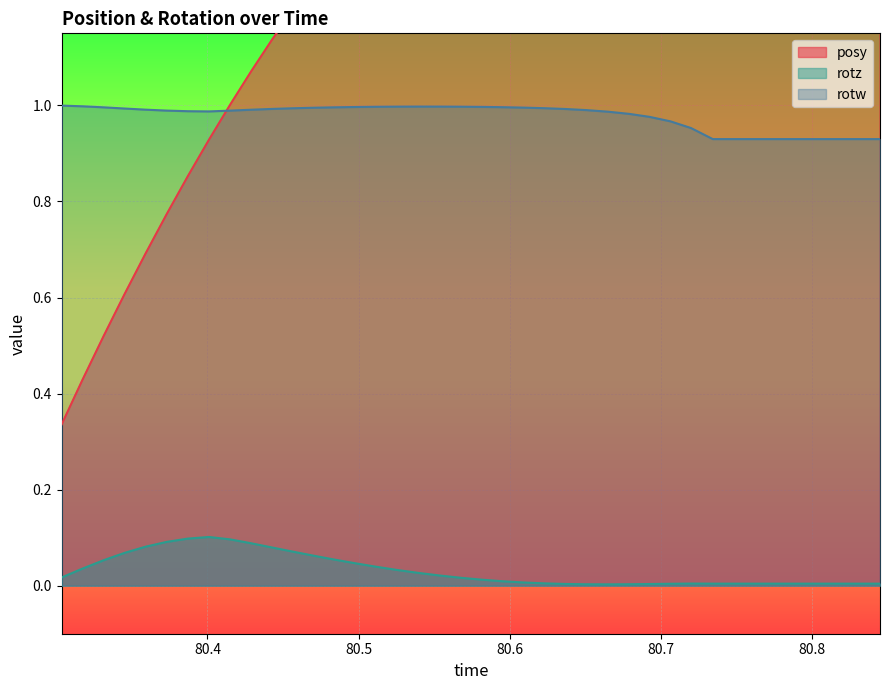

What is the difference between the maximum and minimum values in the posy series?

1.5